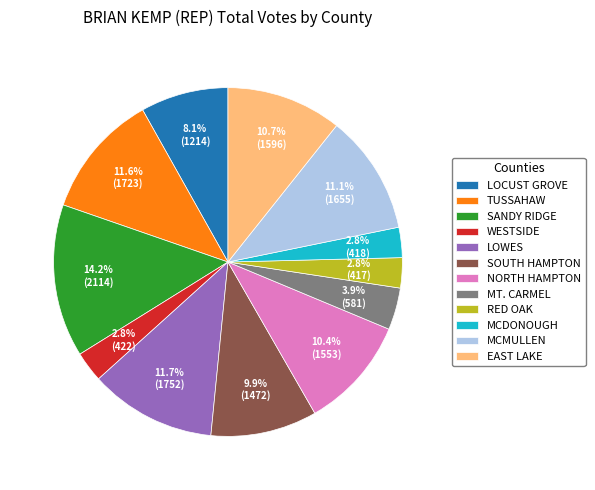

Does MT. CARMEL represent more than half of the total?

No